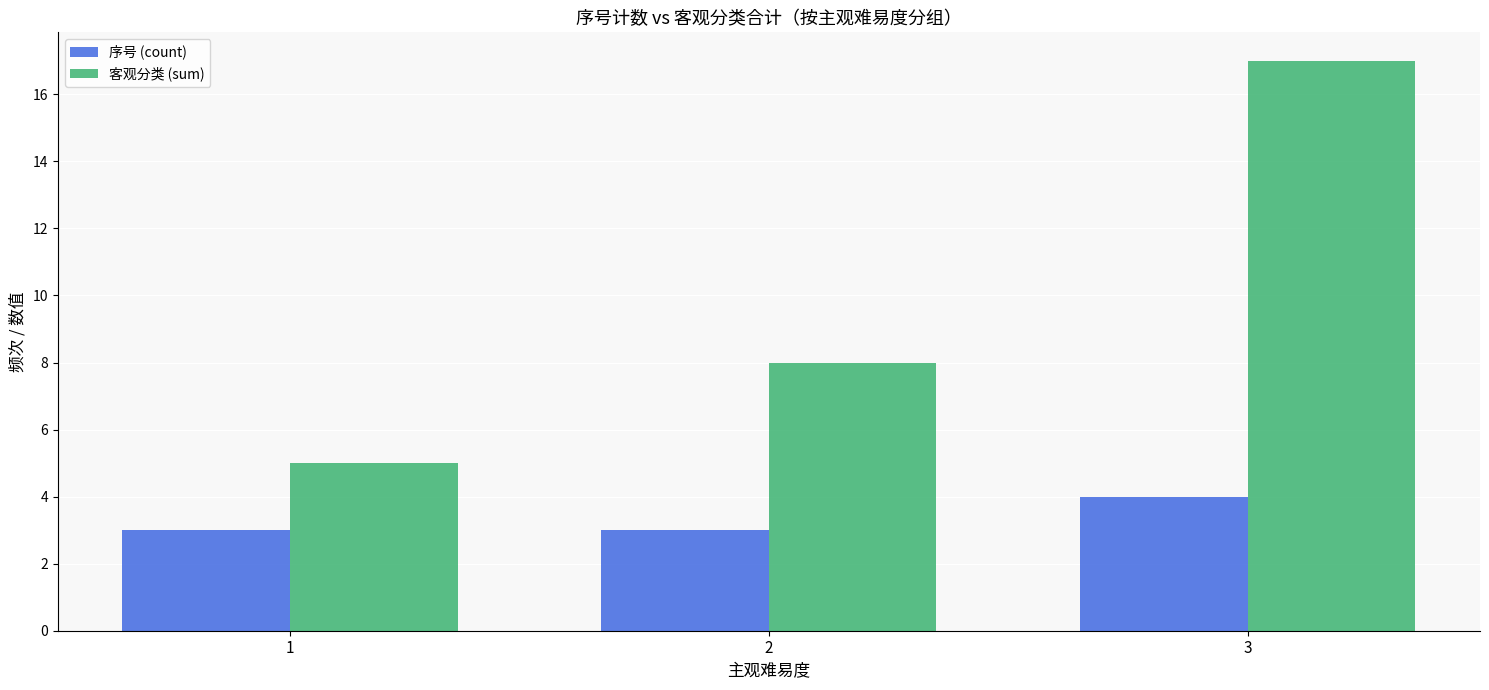

Reading left to right, what are all the values shown in this chart?

序号 (count): 1=3	2=3	3=4
客观分类 (sum): 1=5	2=8	3=17